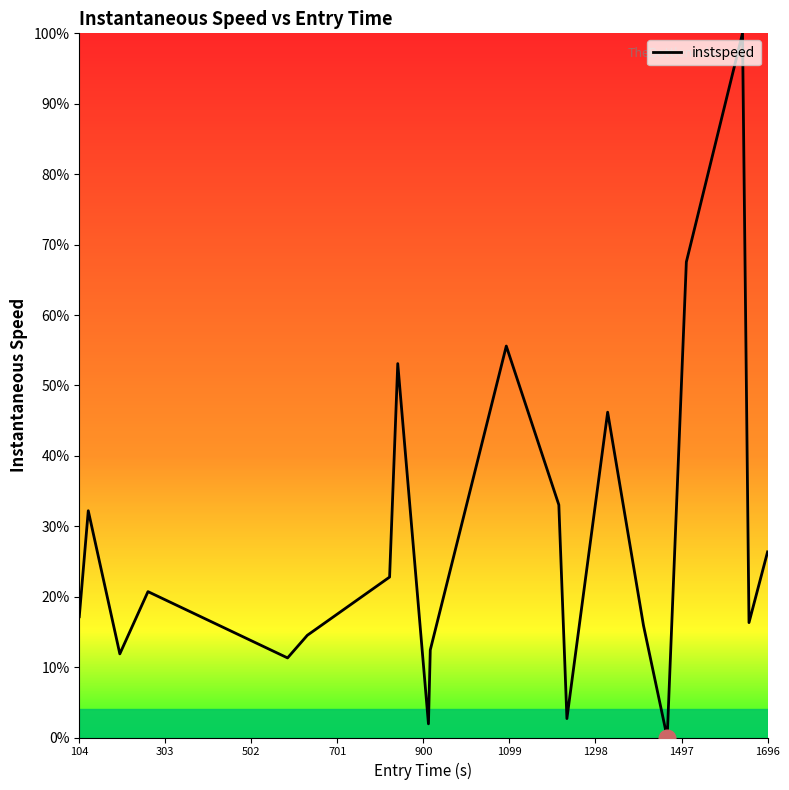

What is the difference between the maximum and minimum values?

100.0